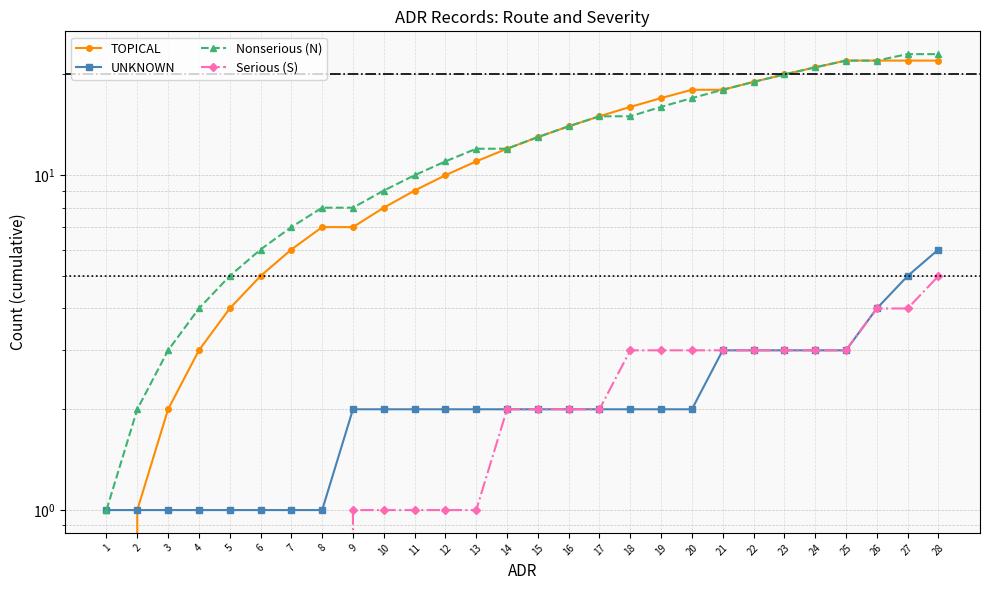

True or false: Nonserious (N) and Serious (S) intersect in this chart.

False